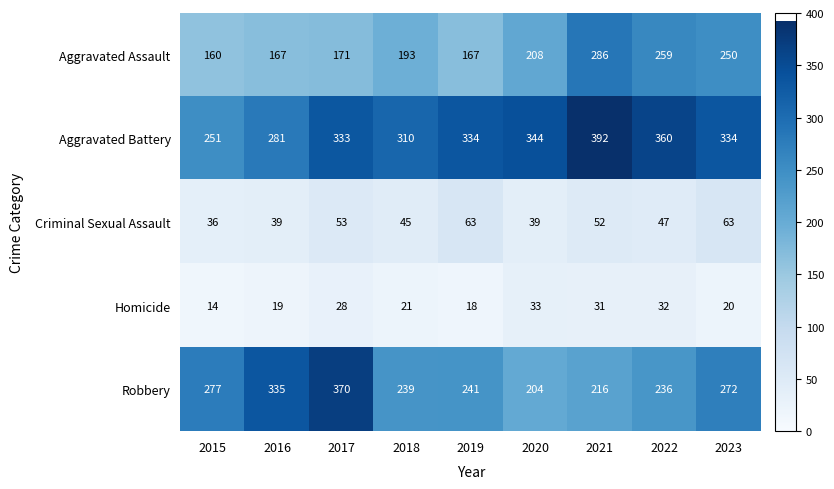

Where does the Criminal Sexual Assault series first go above 47?

2017